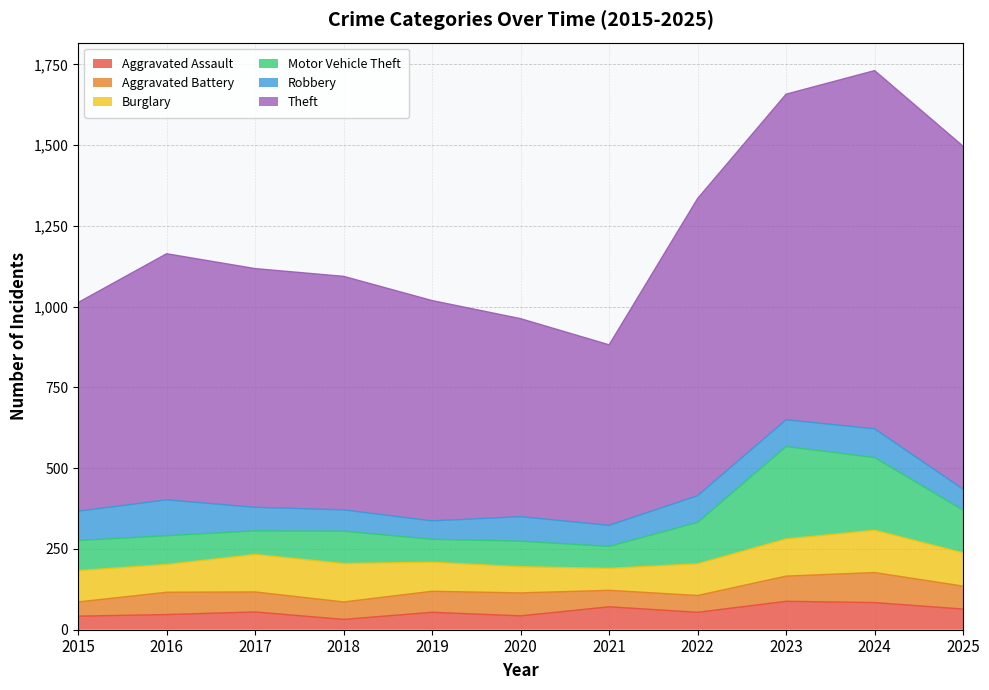

What value does the Theft series have at 2021, to the nearest 100?

600